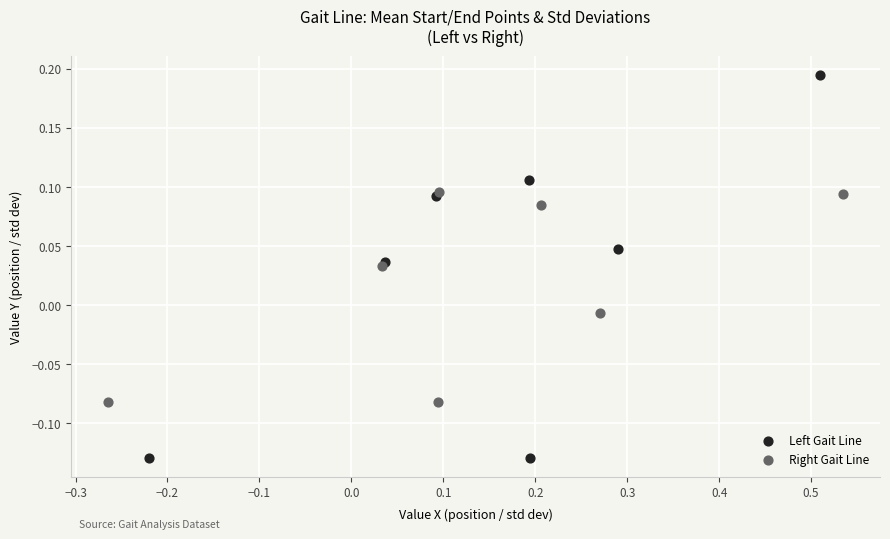

Which series reaches the minimum Y coordinate?

Left Gait Line